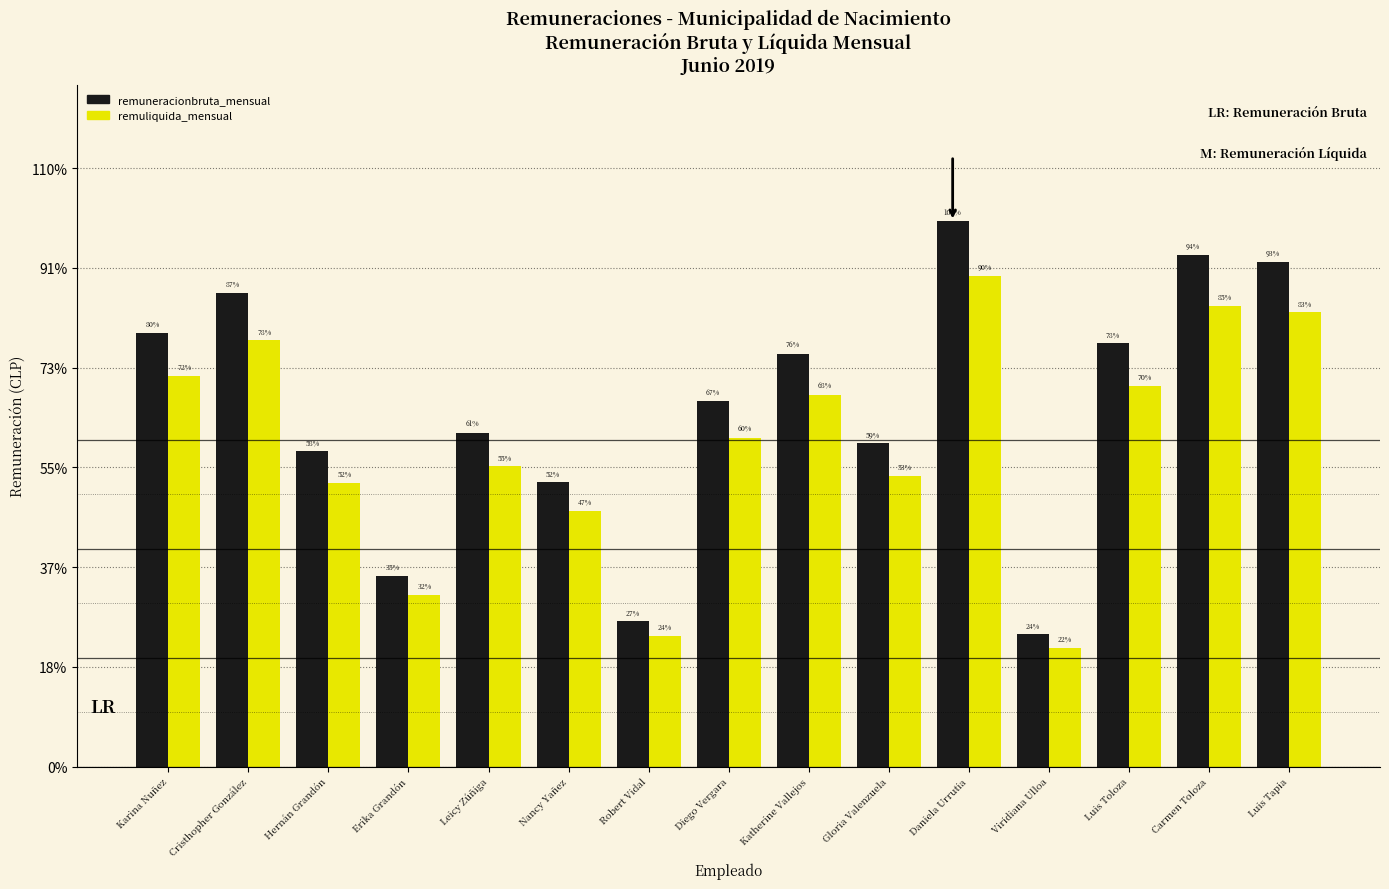

What is the highest value of the remuneracionbruta_mensual series?

1093240